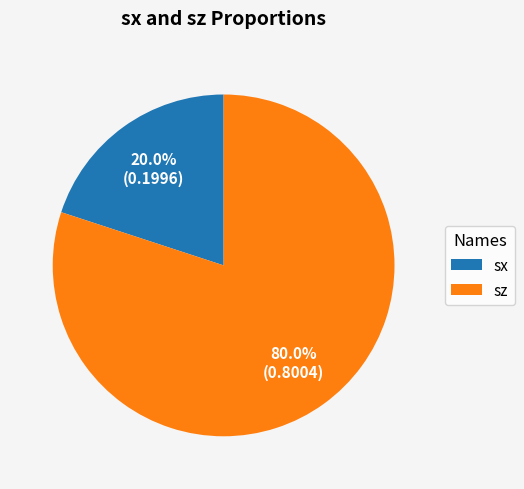

How many segments does this pie chart have?

2